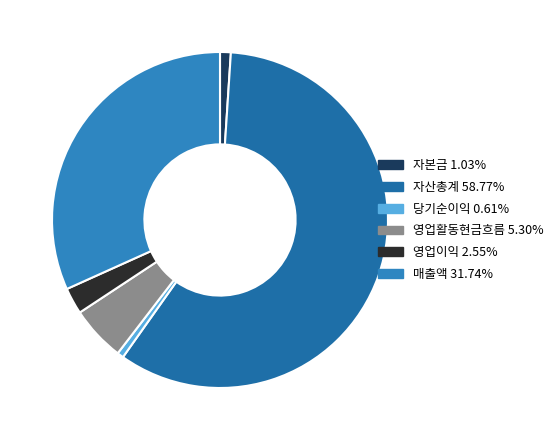

Rank the categories by value from highest to lowest.

자산총계, 매출액, 영업활동현금흐름, 영업이익, 자본금, 당기순이익